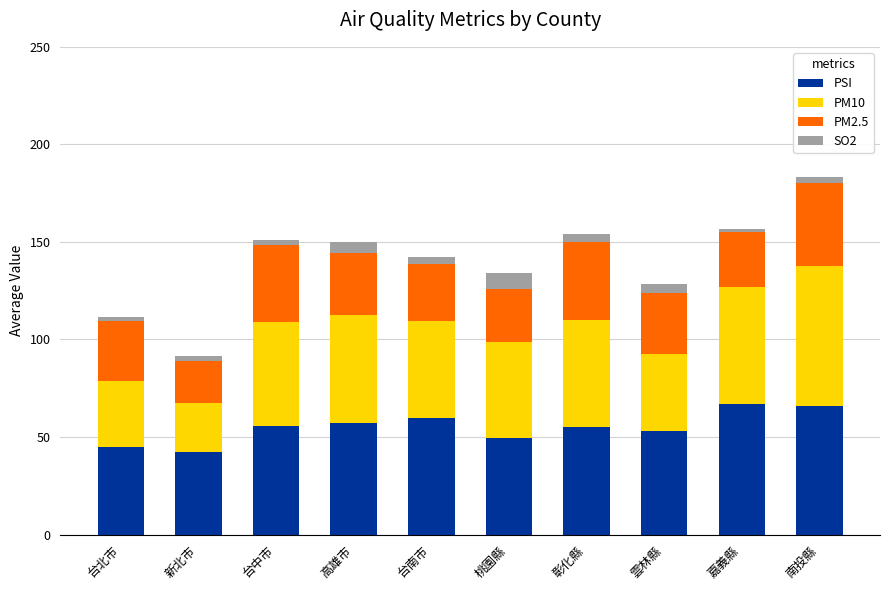

Count the number of categories in the chart.

10